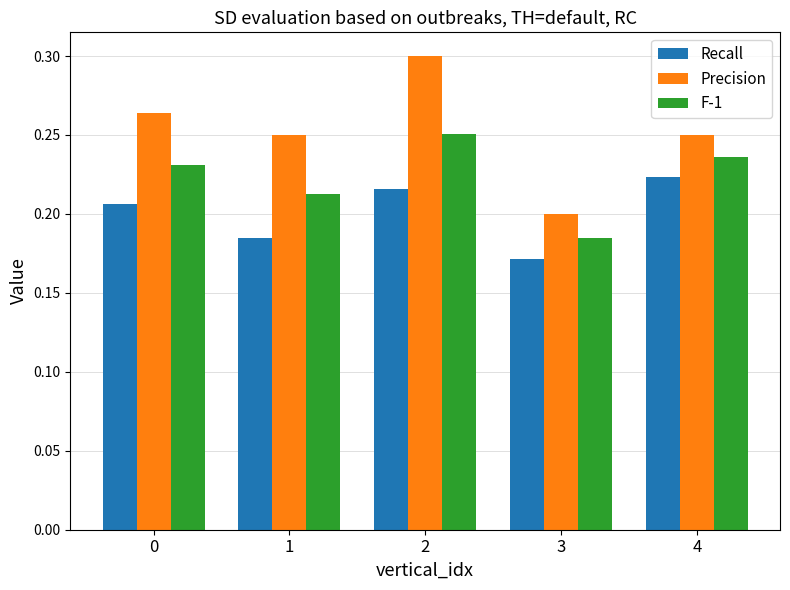

Where is Recall nearest to the value 0?

3